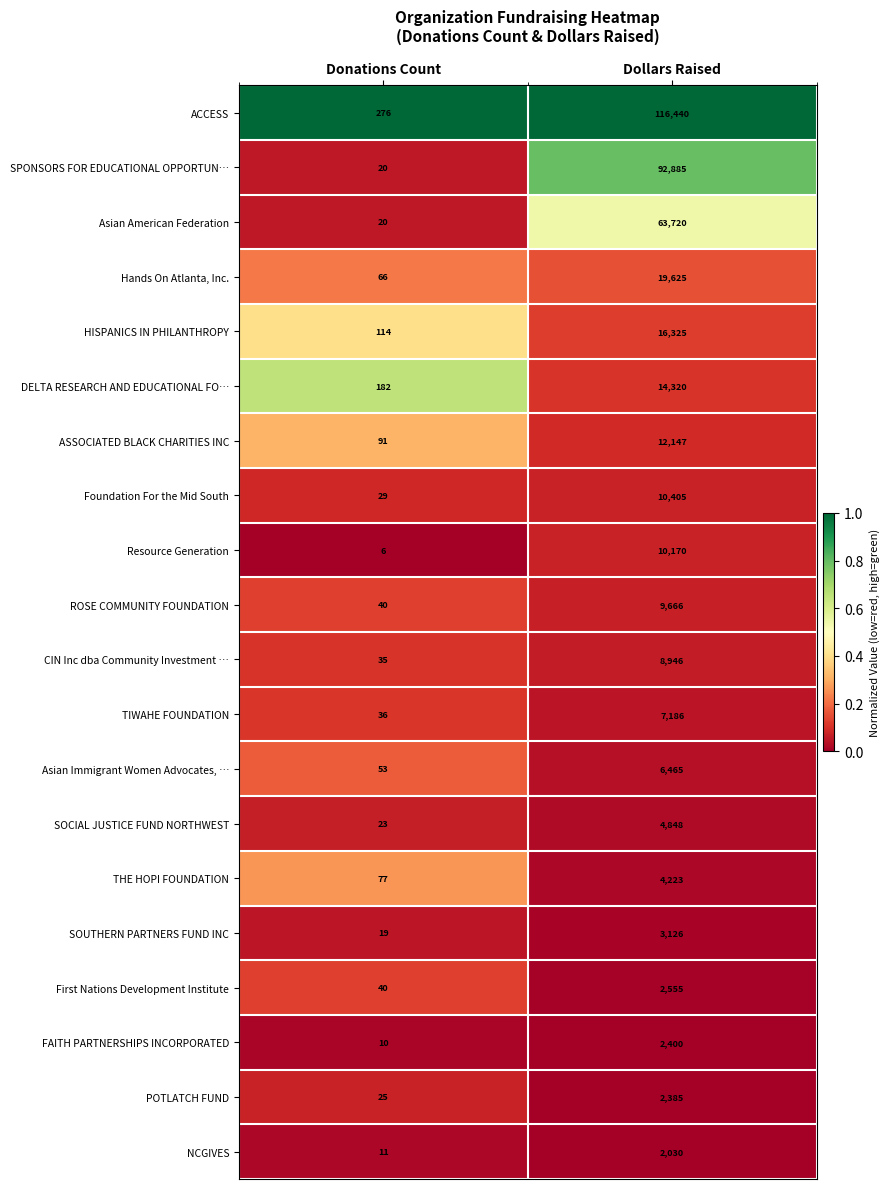

List the labels in order of POTLATCH FUND value, largest first.

Dollars Raised, Donations Count